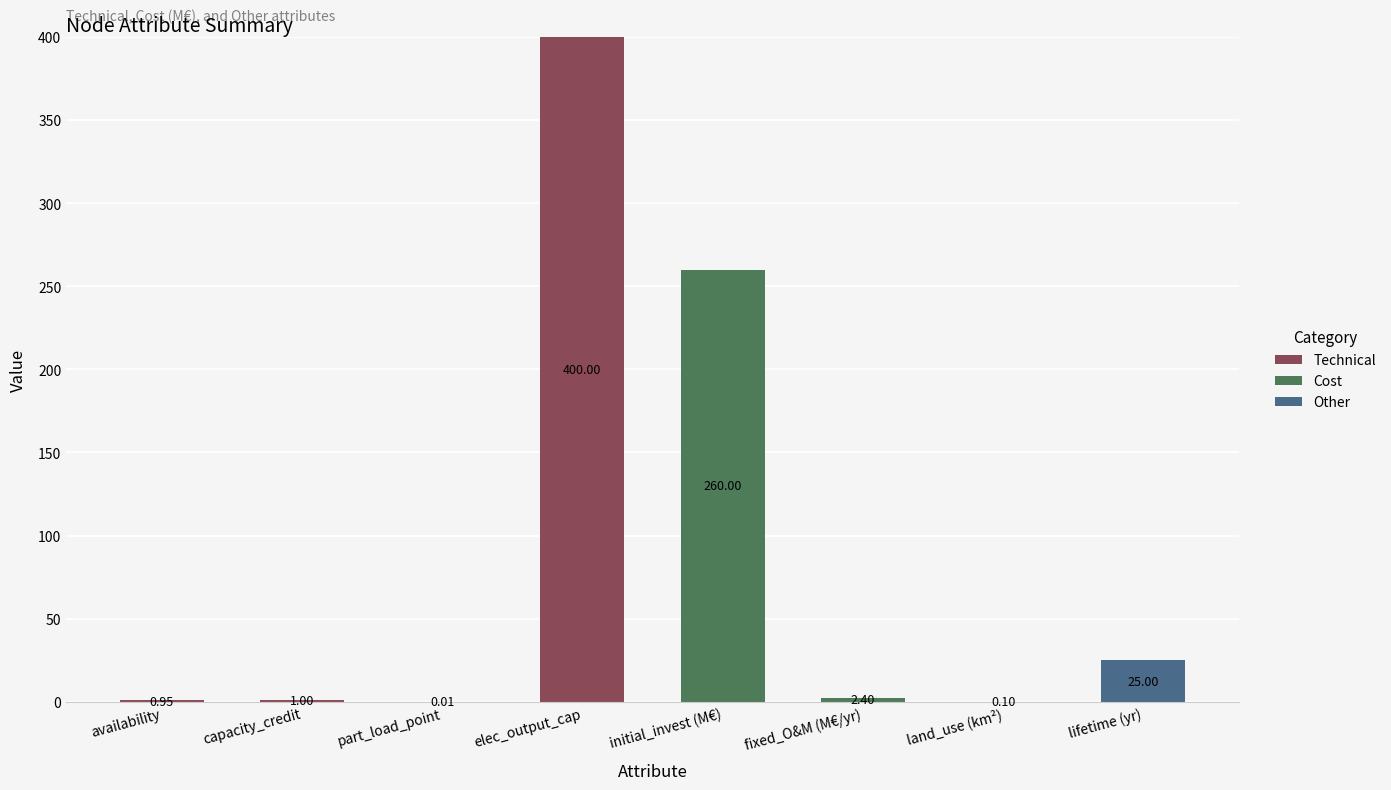

At which category is the sum across all series the highest?

elec_output_cap